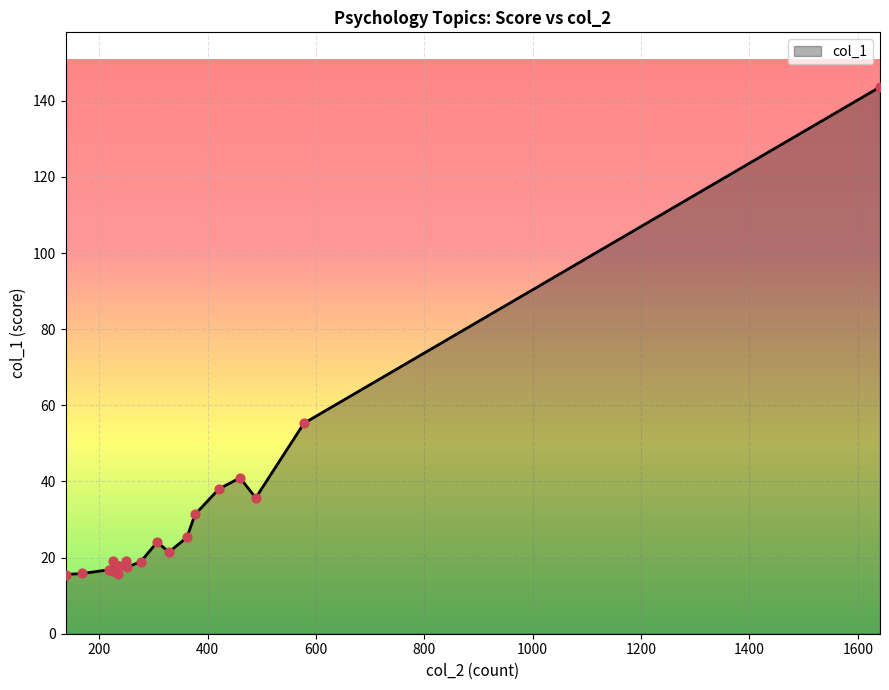

What is the difference between the maximum and minimum values?

128.1